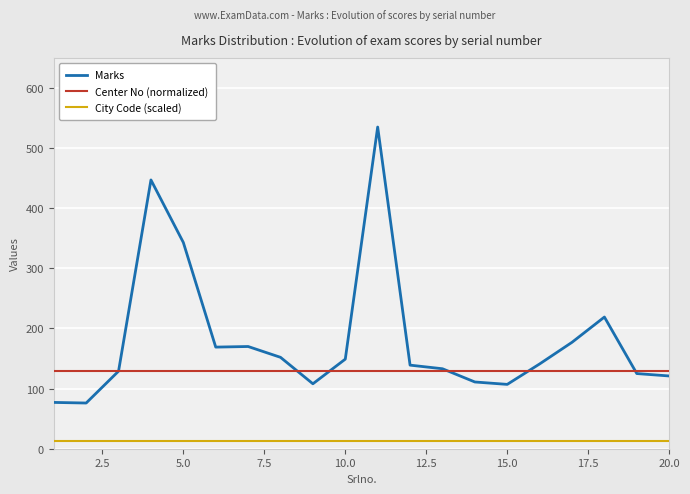

List the series in order of their overall mean, highest first.

Marks, Center No (normalized), City Code (scaled)